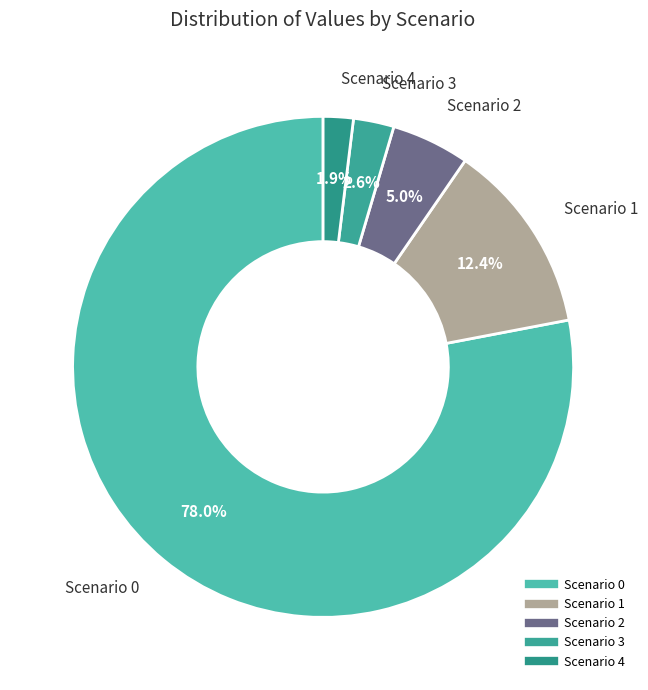

How many slices are in this pie chart?

5